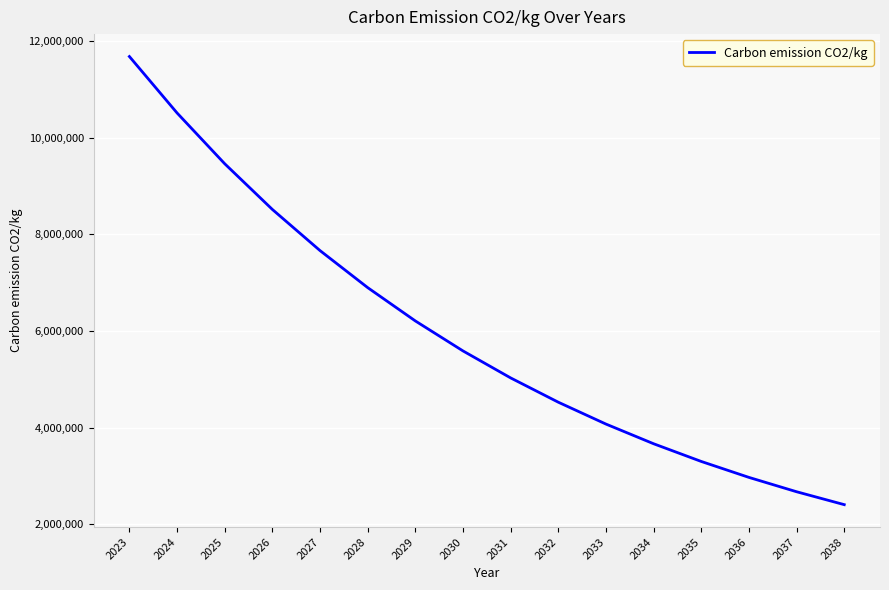

Is it true that the value at 2028 is 9320575?

False